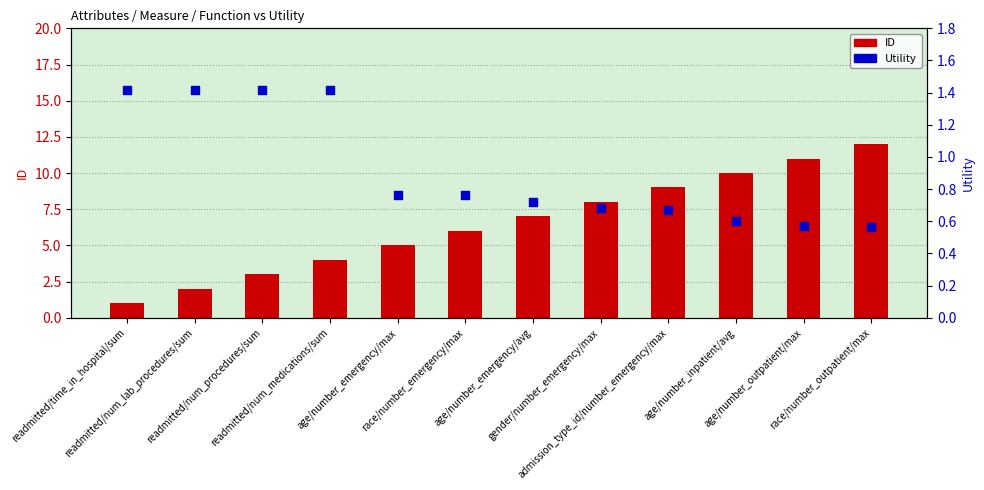

What are all the series names shown in the legend?

ID, Utility